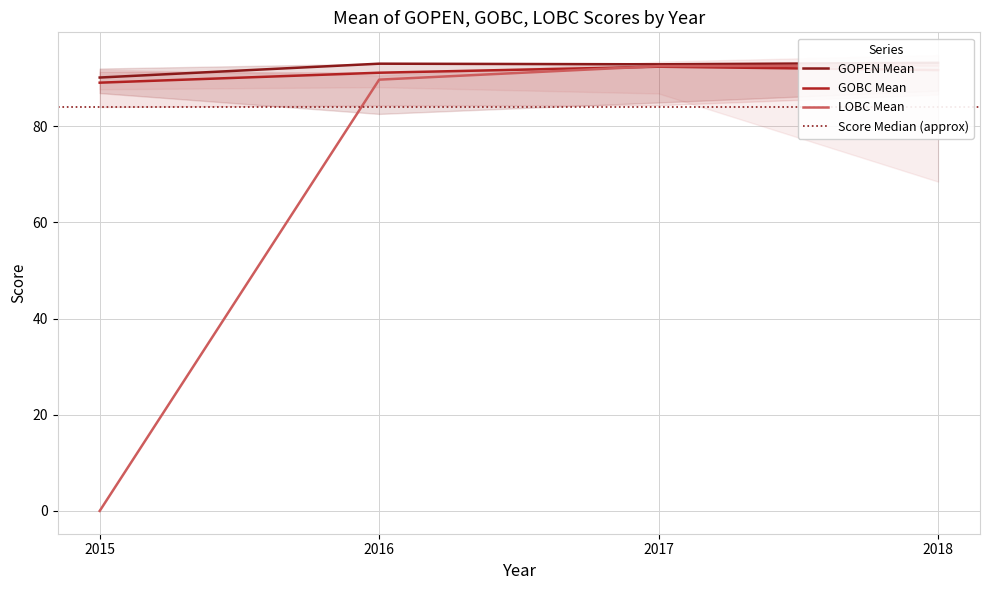

What is the value of the GOPEN Mean point at the 1st from the left?

90.1